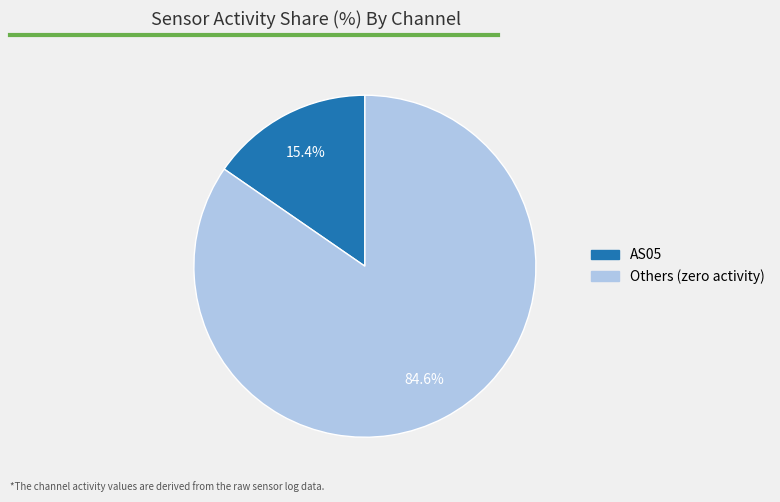

To the nearest percent, what is the difference between the largest and smallest slice percentages?

69%